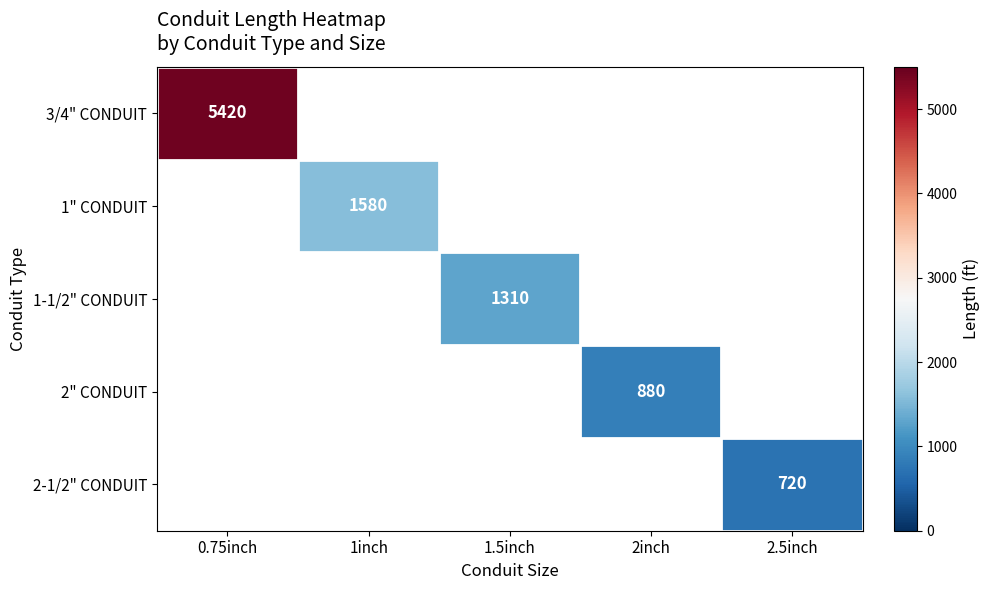

Is it true that 1-1/2" CONDUIT equals 1310 at 1.5inch?

True